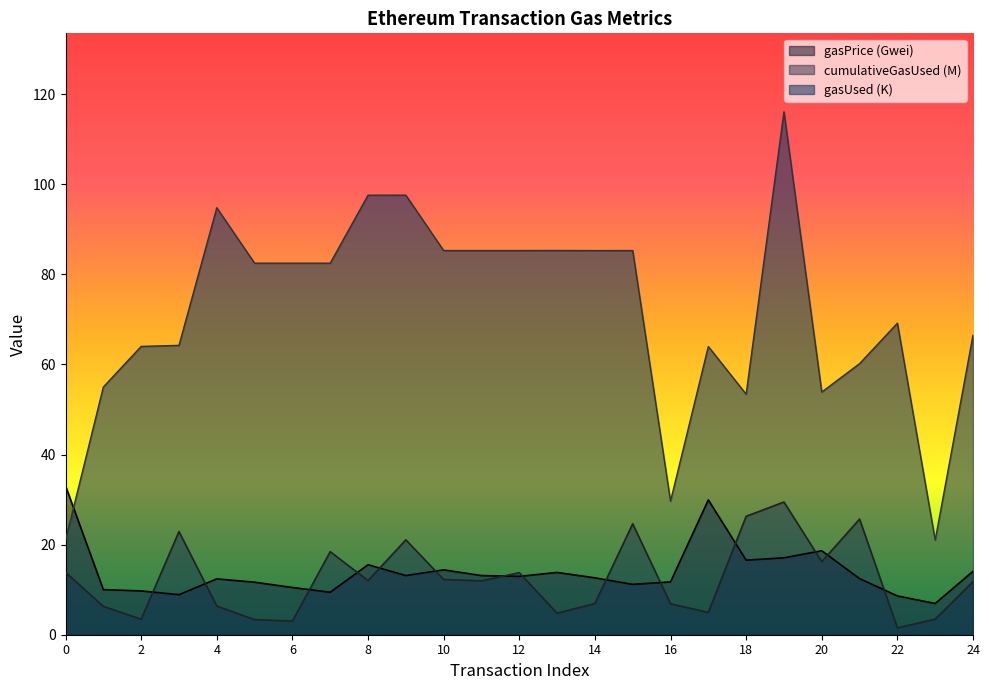

What is the value of the cumulativeGasUsed point at the 16th from the left?

24.6